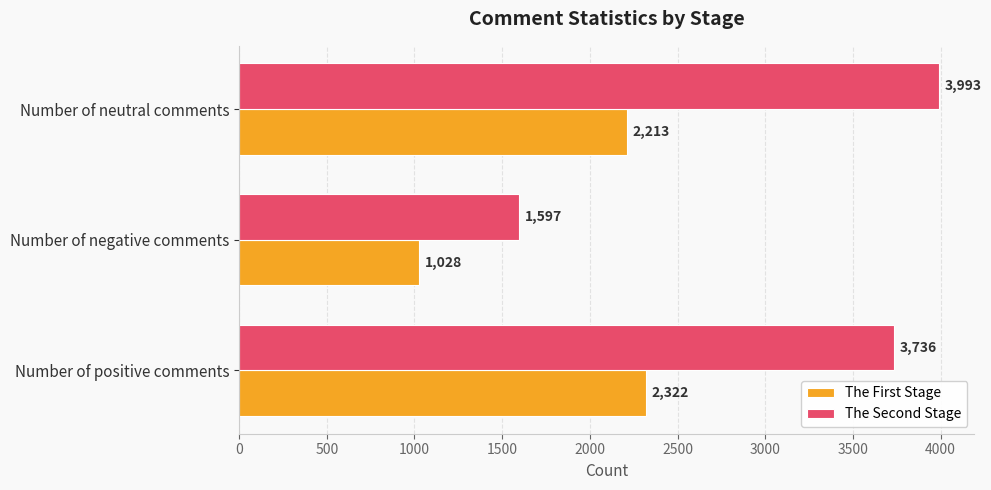

Is it true that The Second Stage equals 5711 at Number of positive comments?

False